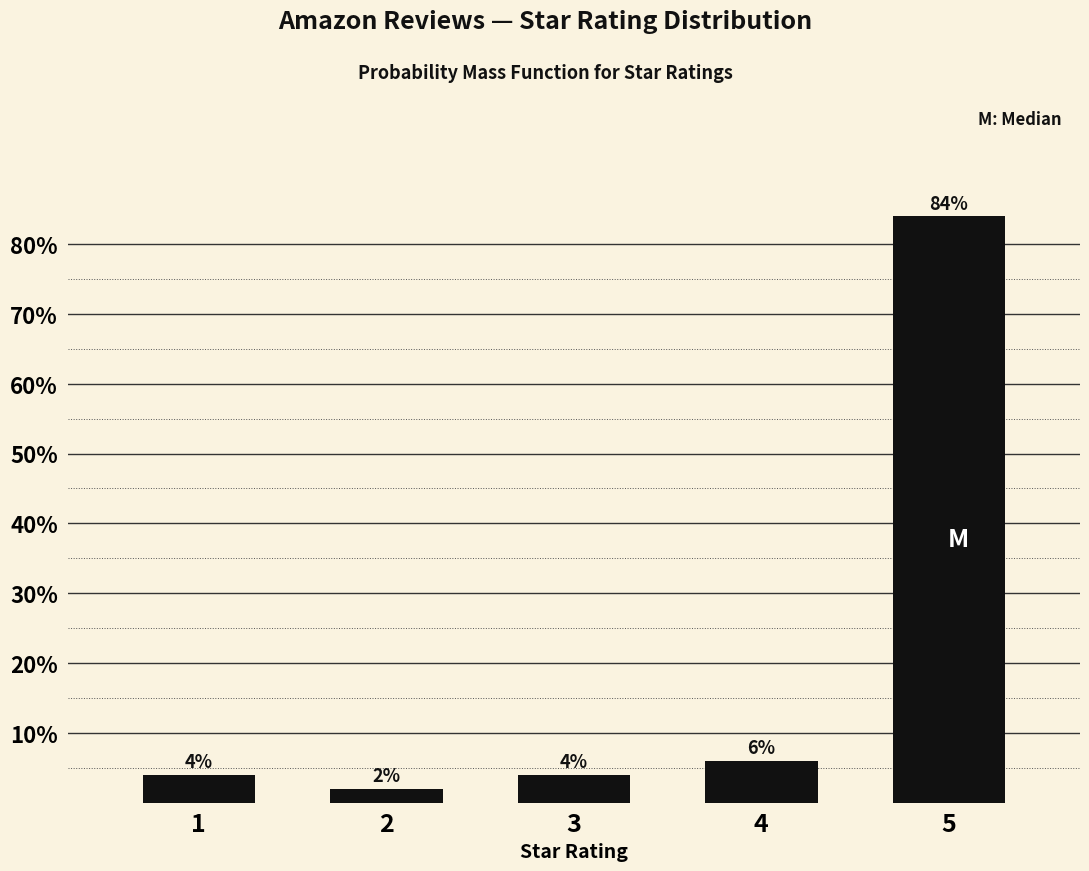

Reading right to left, extract all data points from this chart.

84	6	4	2	4